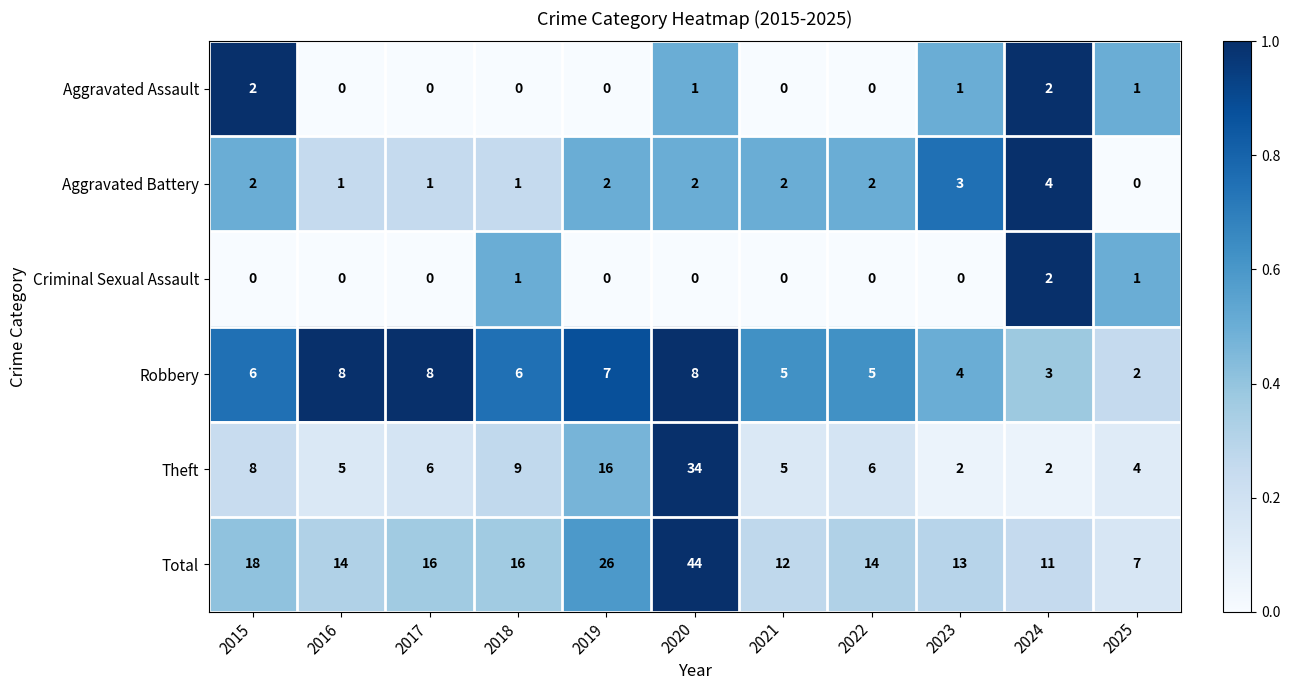

Is it true that Aggravated Assault equals -1 at 2018?

False